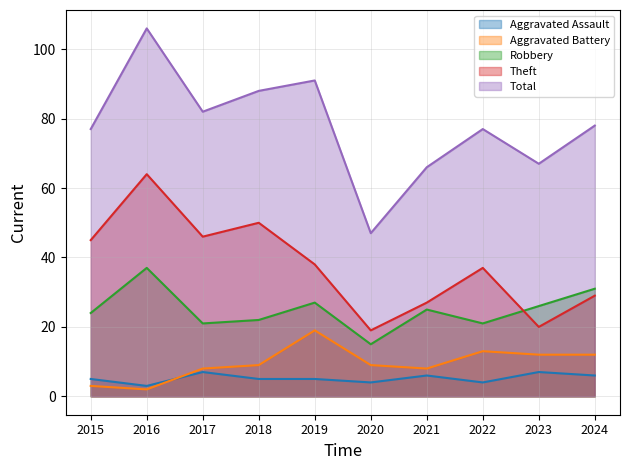

Is it true that Total equals 106 at 2016?

True